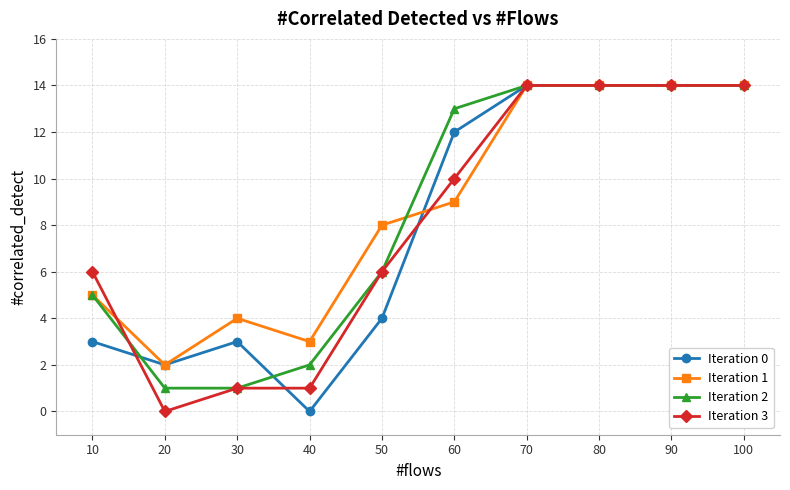

What is the difference between the maximum and minimum values in the Iteration 3 series?

14